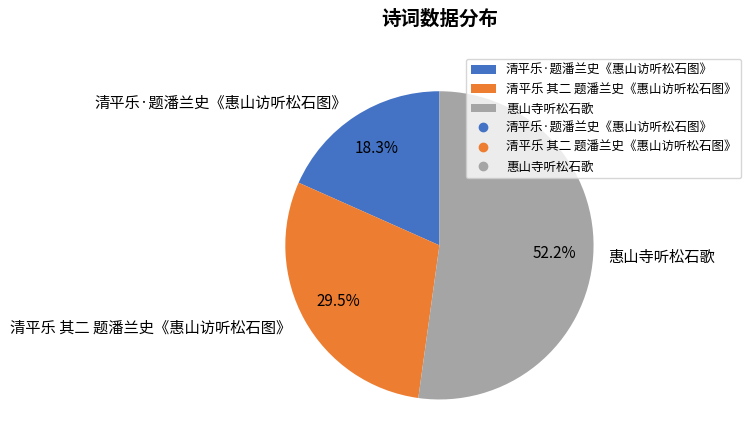

Rank the categories by value from lowest to highest.

清平乐·题潘兰史《惠山访听松石图》, 清平乐 其二 题潘兰史《惠山访听松石图》, 惠山寺听松石歌